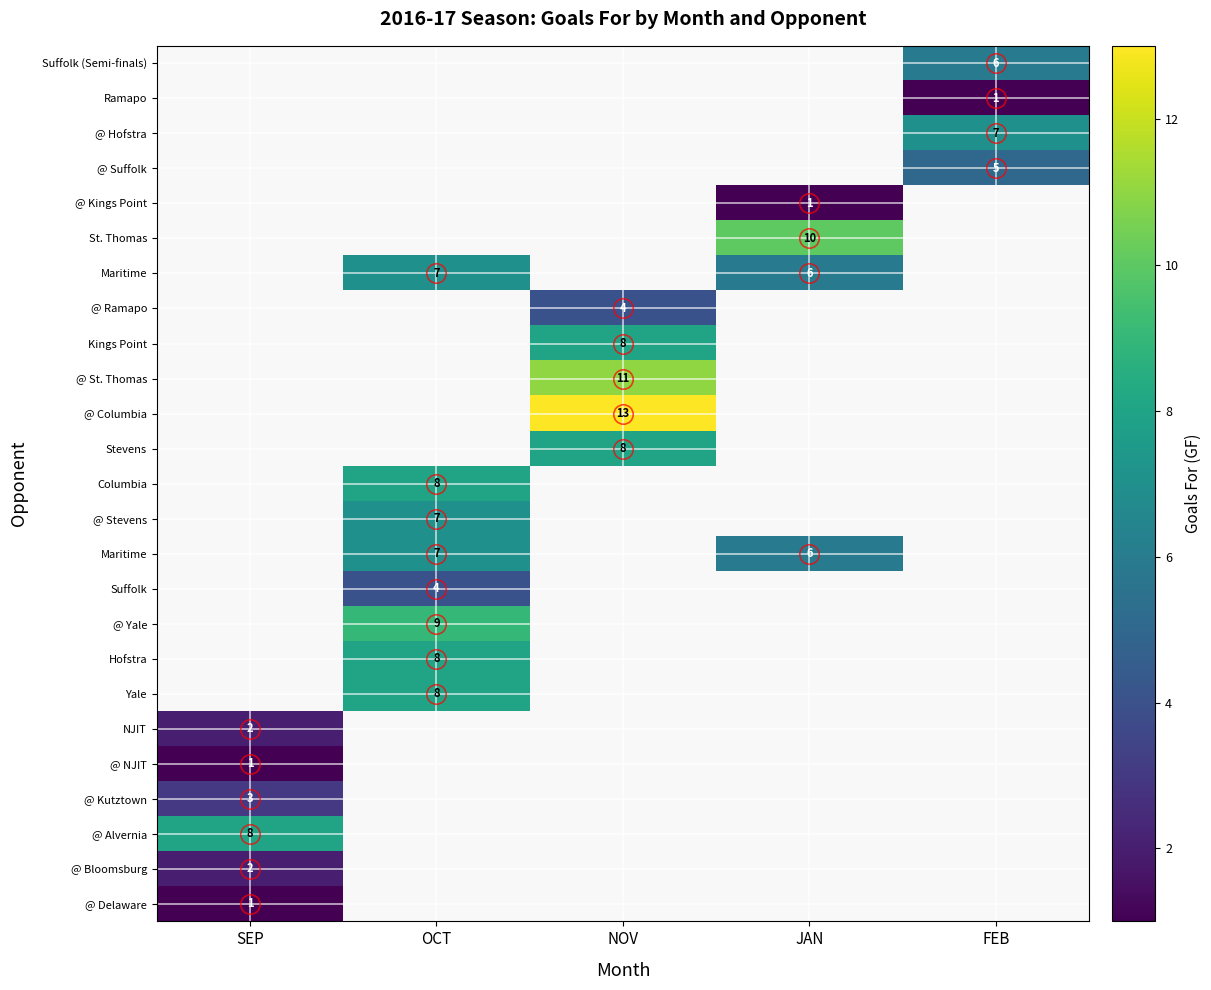

Between JAN and SEP, which is larger?

SEP